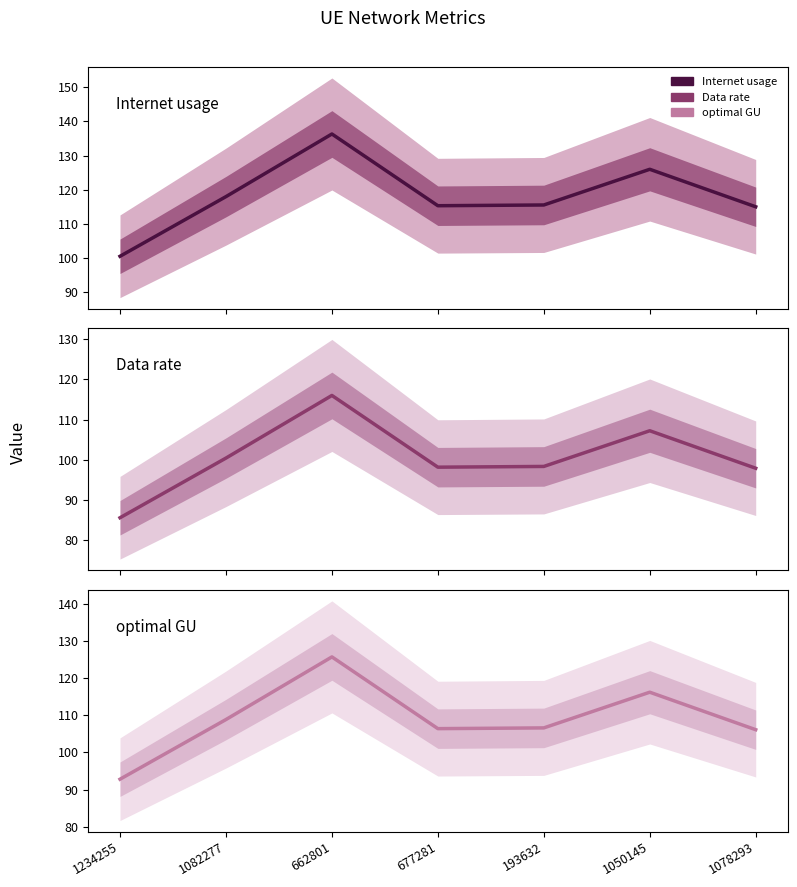

At which category is the sum across all series the highest?

662801